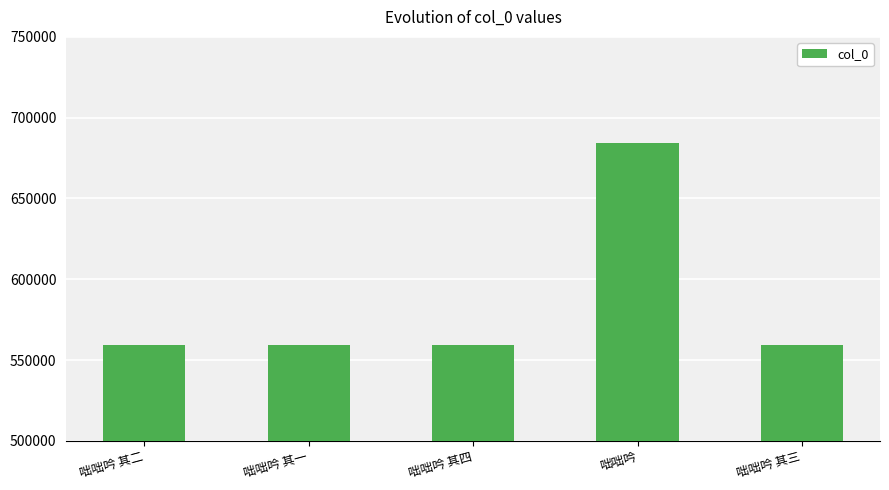

Is it true that the value at 咄咄吟 其三 is 927982?

False